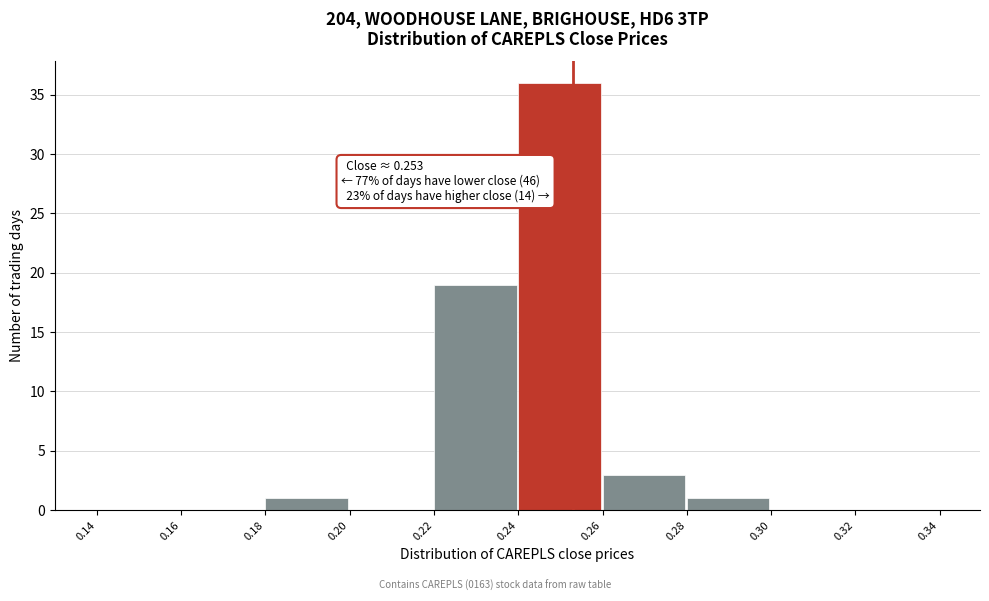

Which range on the x-axis has the tallest bar?

0.24 to 0.26